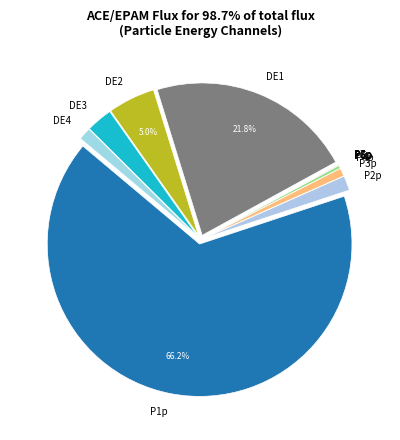

What is the majority slice?

P1p